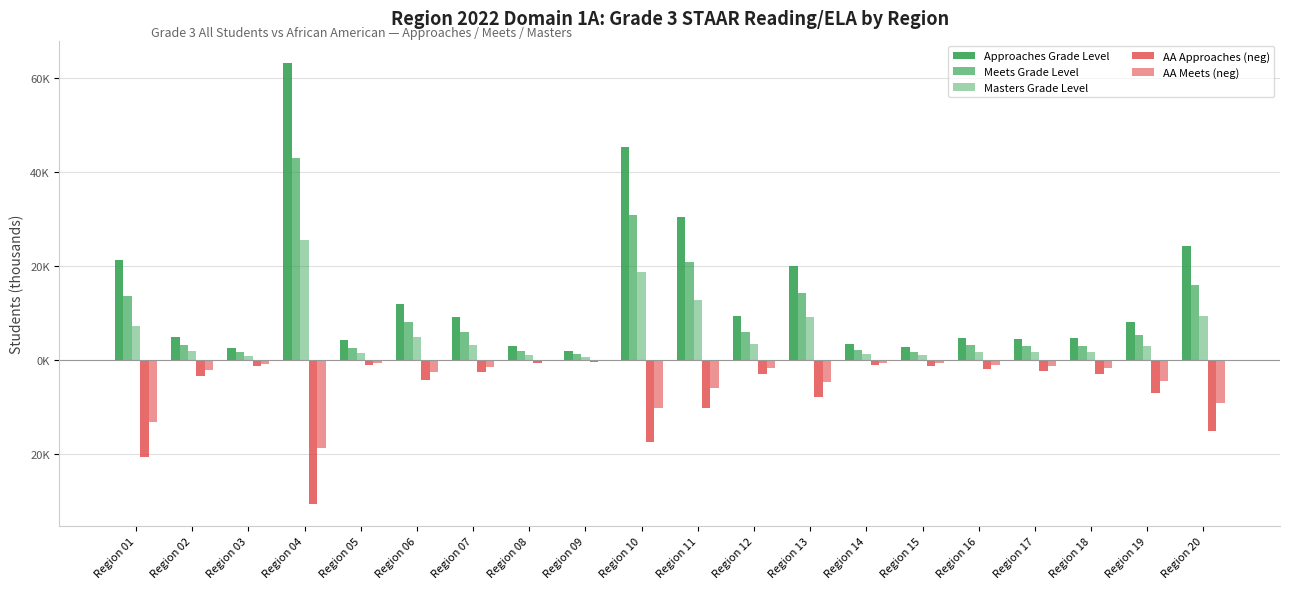

What is the difference between the maximum and minimum values in the Approaches Grade Level series?

61.3